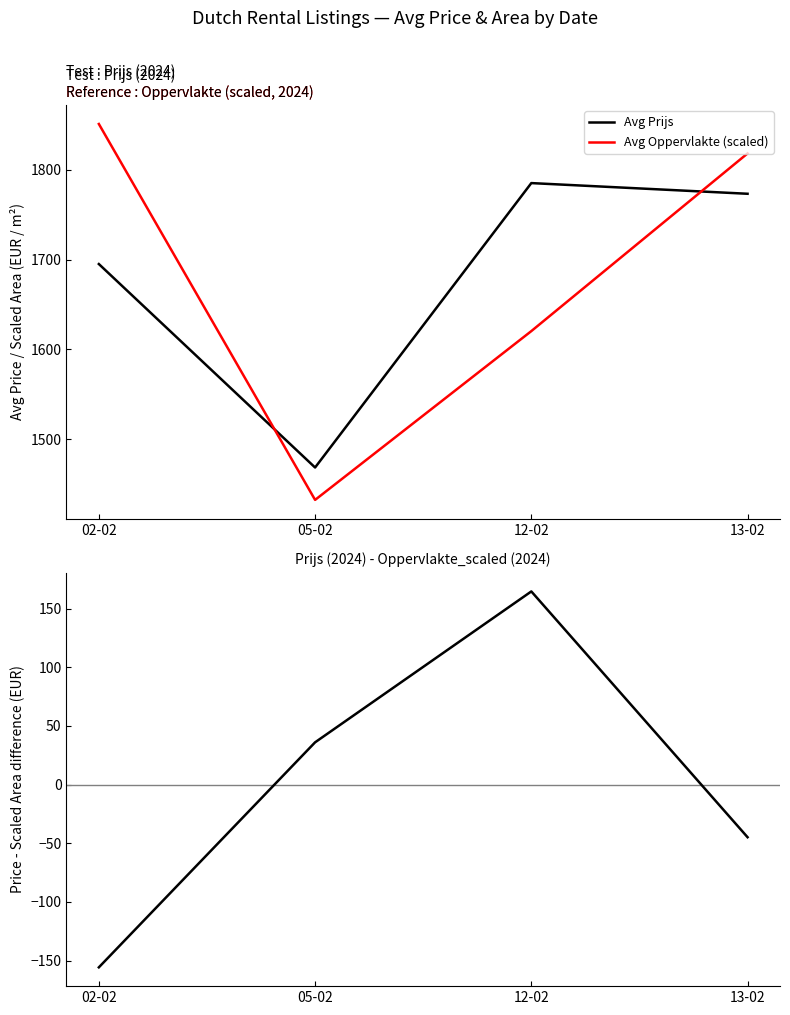

At which category does Avg Prijs reach its first local valley?

05-02